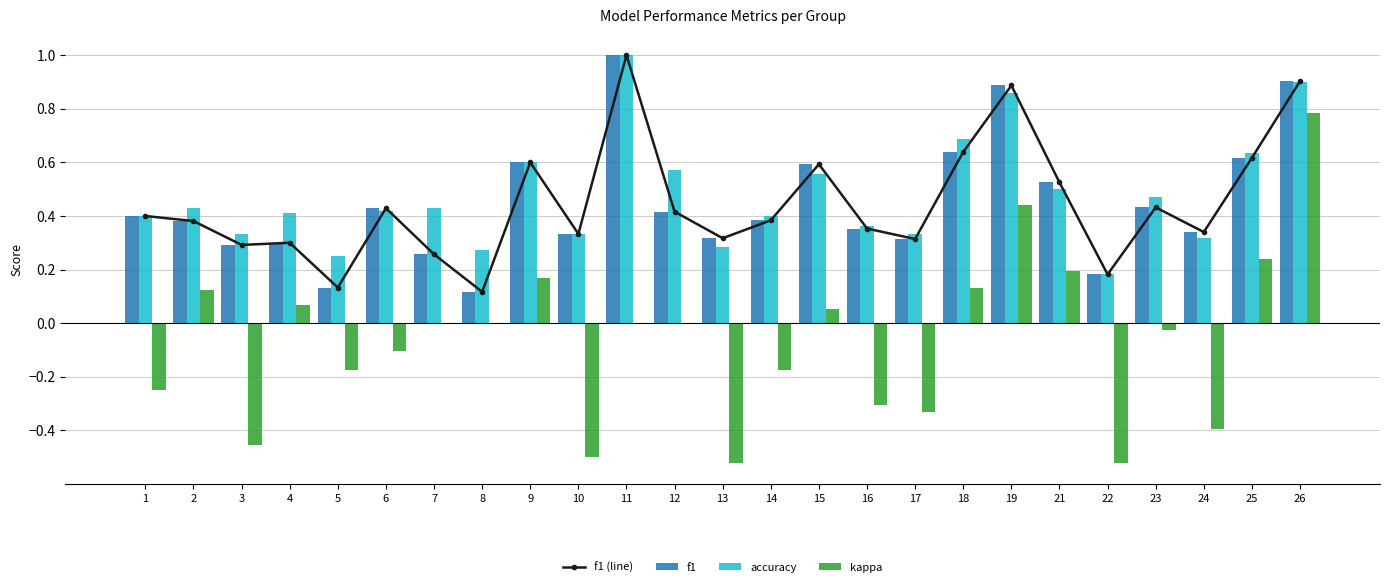

Rank the series at 6 from lowest to highest value.

kappa, accuracy, f1 (line), f1